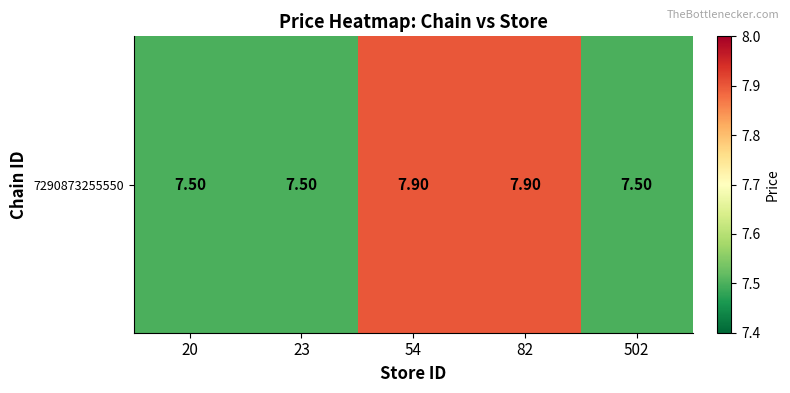

What is the minimum value shown in the chart?

7.5